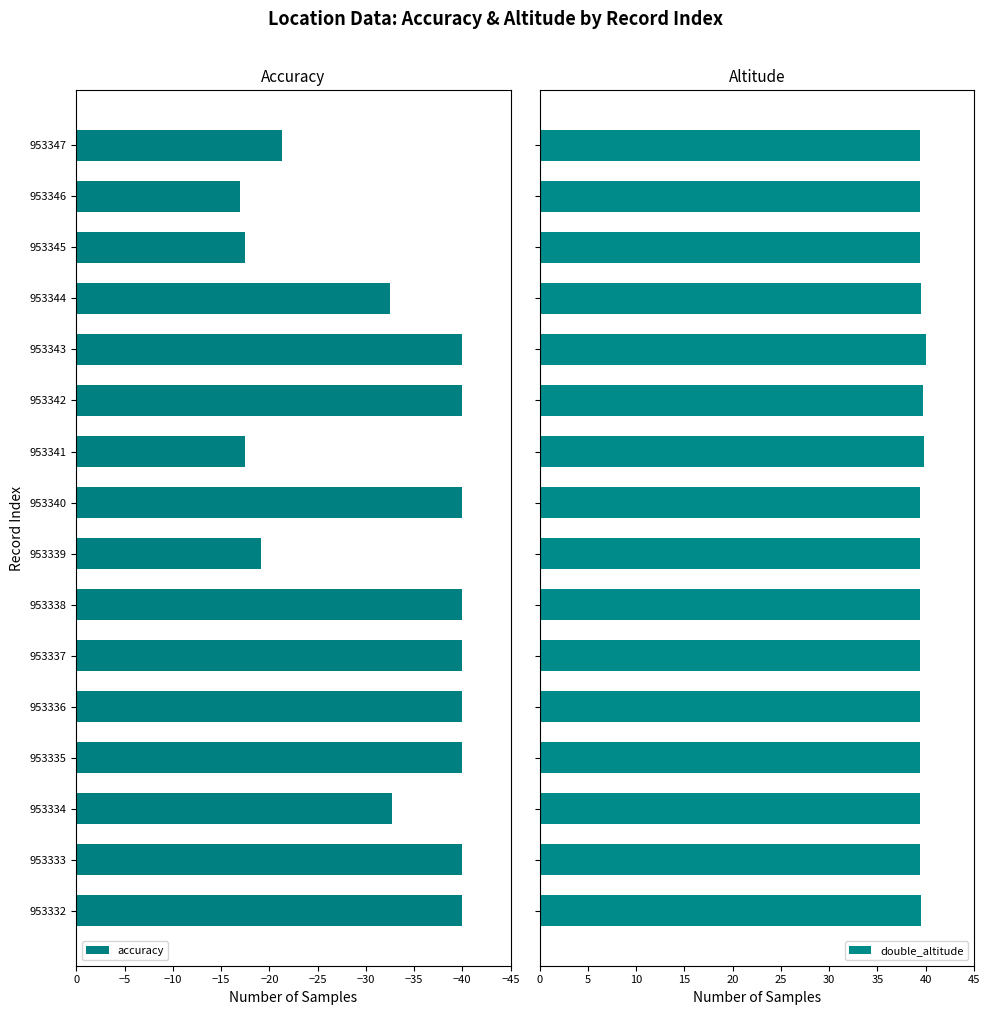

Is it true that accuracy equals -6.2 at 953345?

False